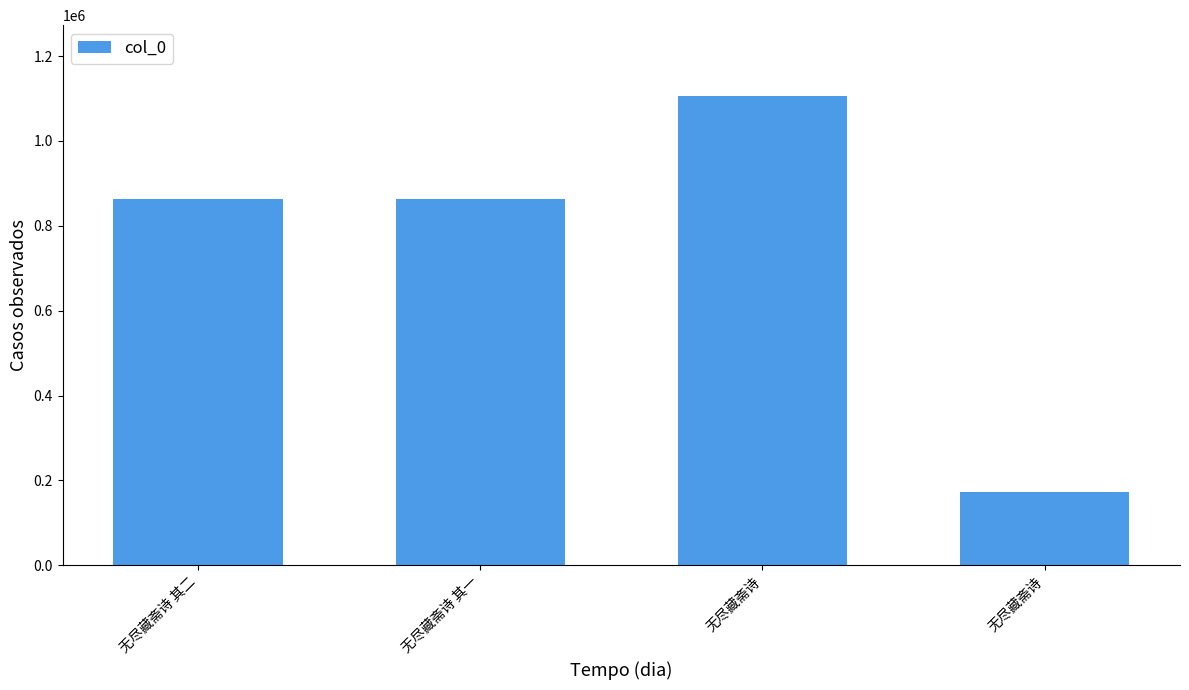

Are the bars horizontal?

No